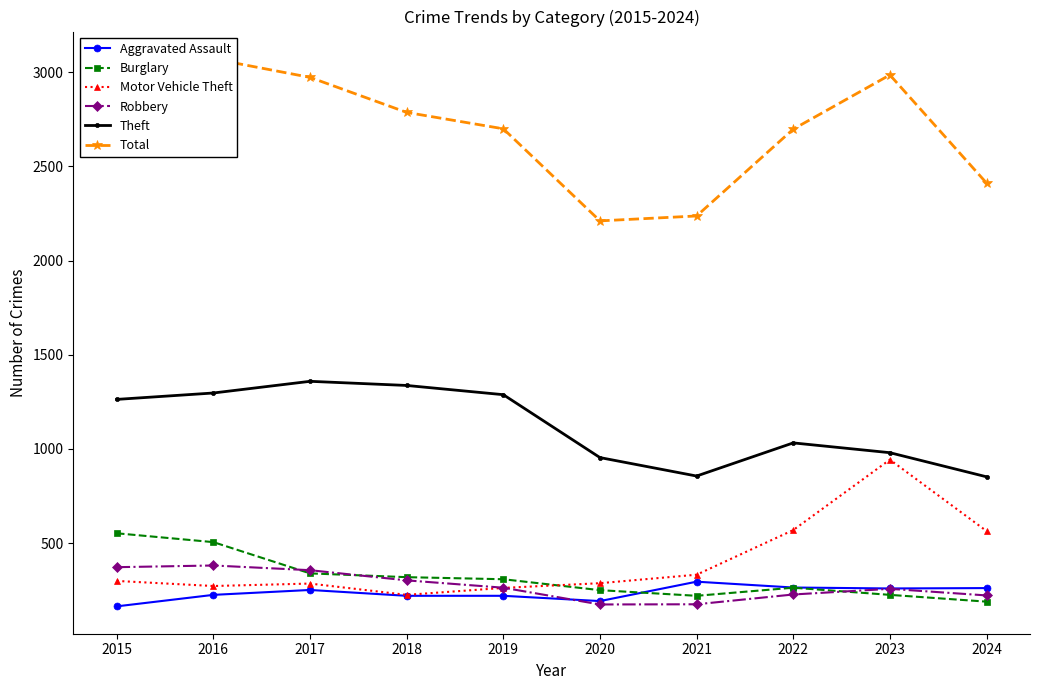

Count the number of categories in the chart.

10